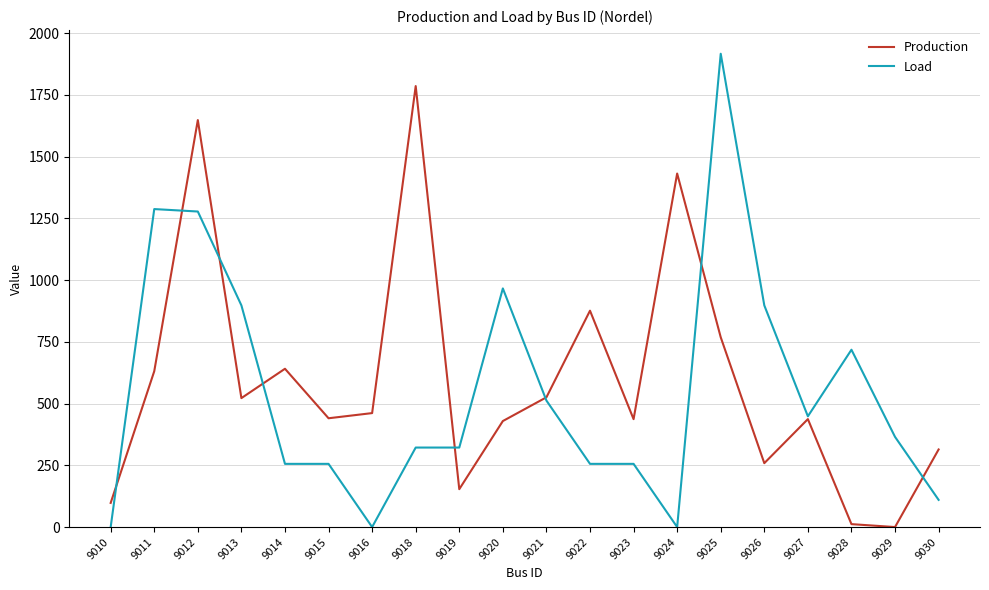

The value of Load at 9012 is 2052.2. True or false?

False